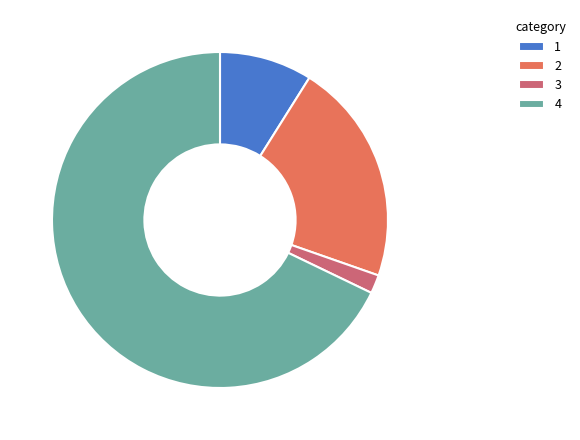

Combined, do 3 and 2 account for over 50%?

No